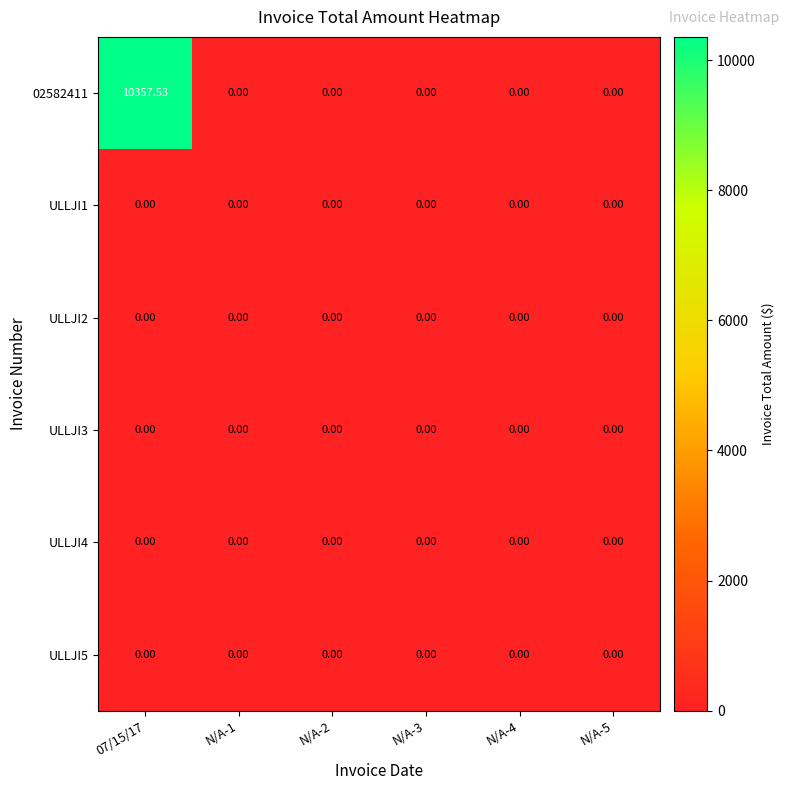

Which series has the largest total across all categories?

02582411